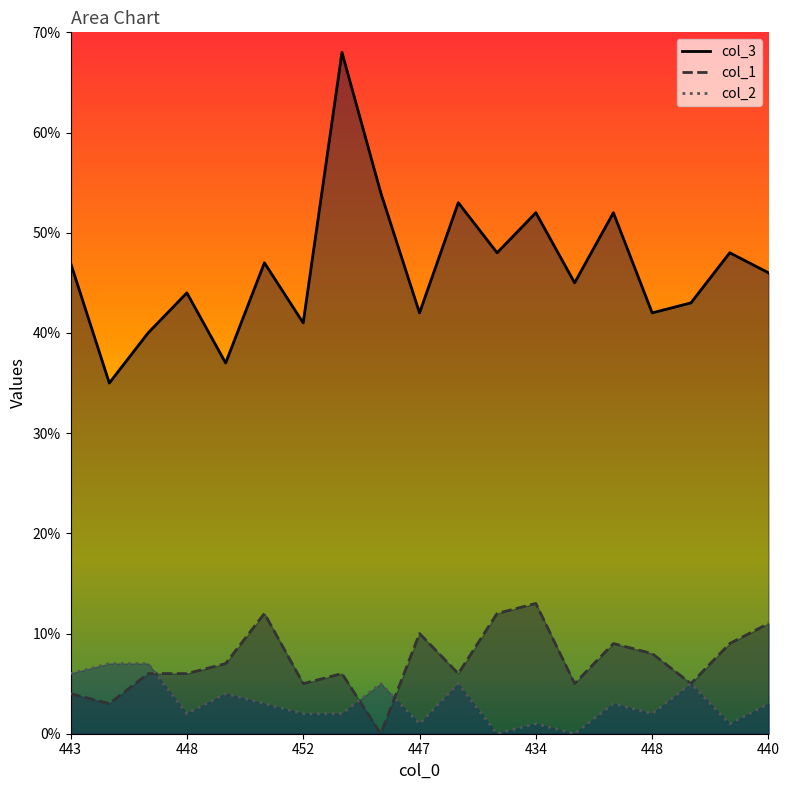

True or false: col_3 has more than 0 interior local peaks.

True